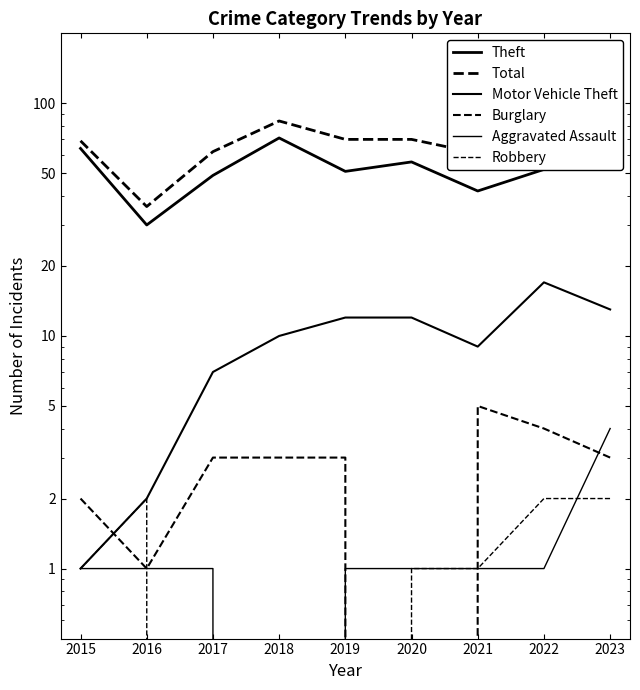

How many values in the Total series exceed 70?

3